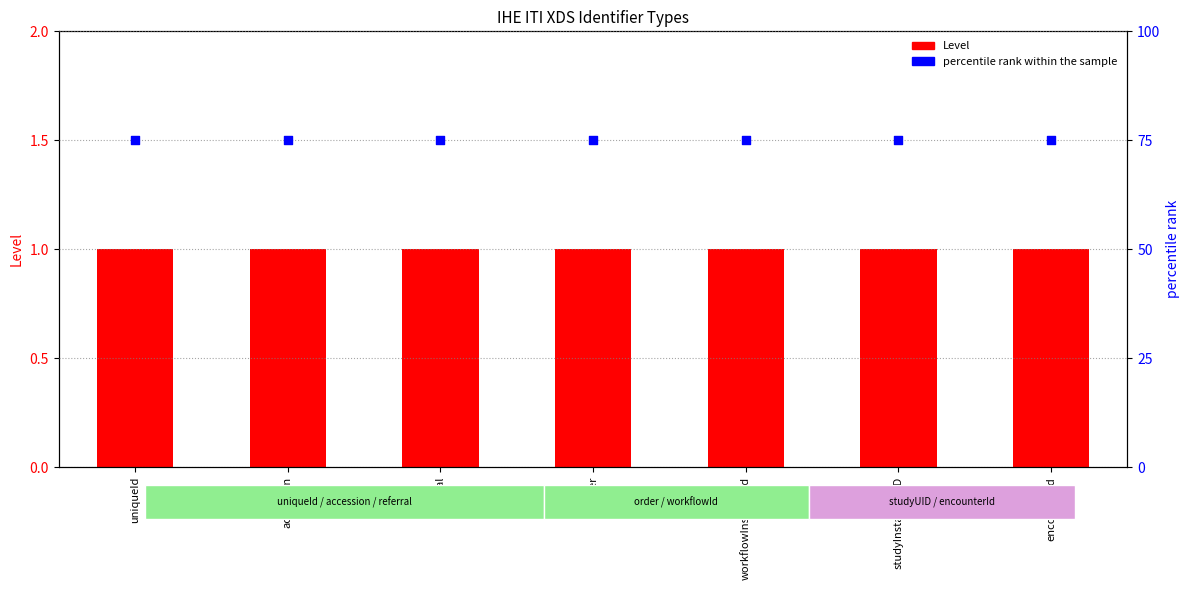

Is the value of percentile rank within the sample at studyInstanceUID greater than the value of Level at studyInstanceUID?

Yes